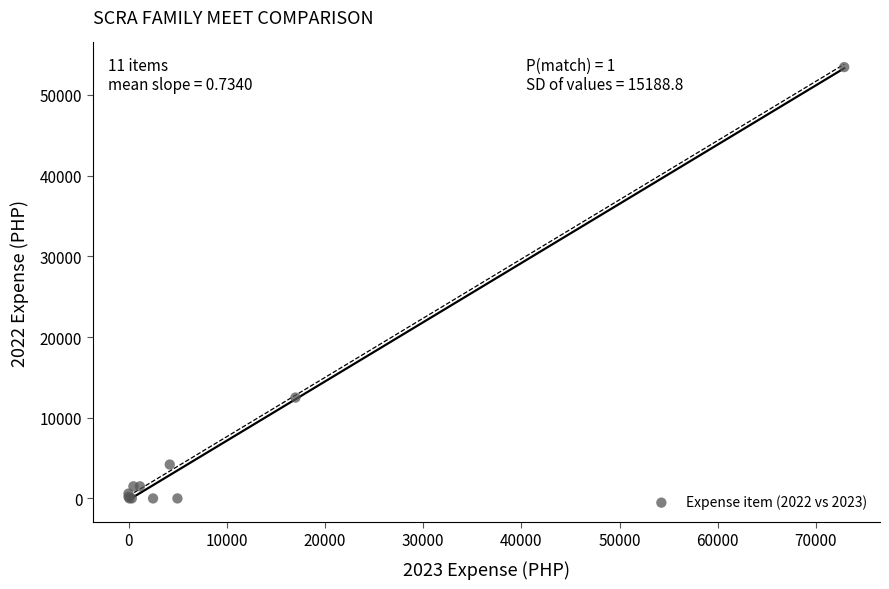

What Y value in the scatter plot is closest to 26720?

12500.0